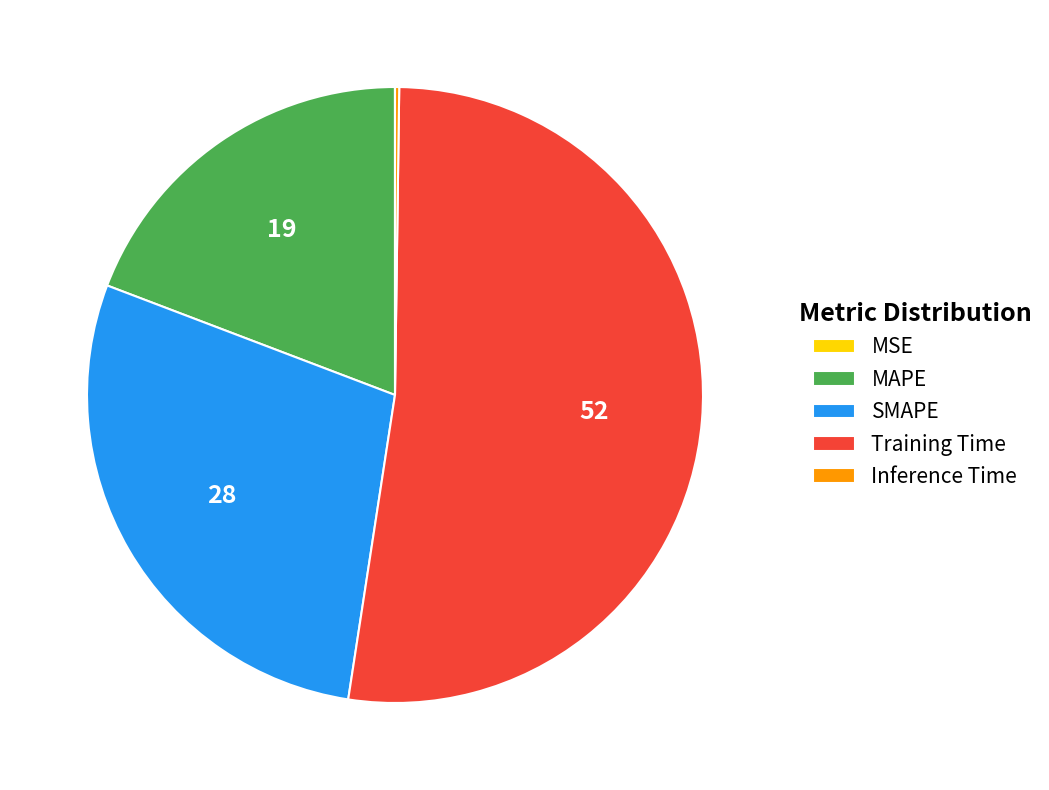

What is the largest slice in the pie chart?

Training Time